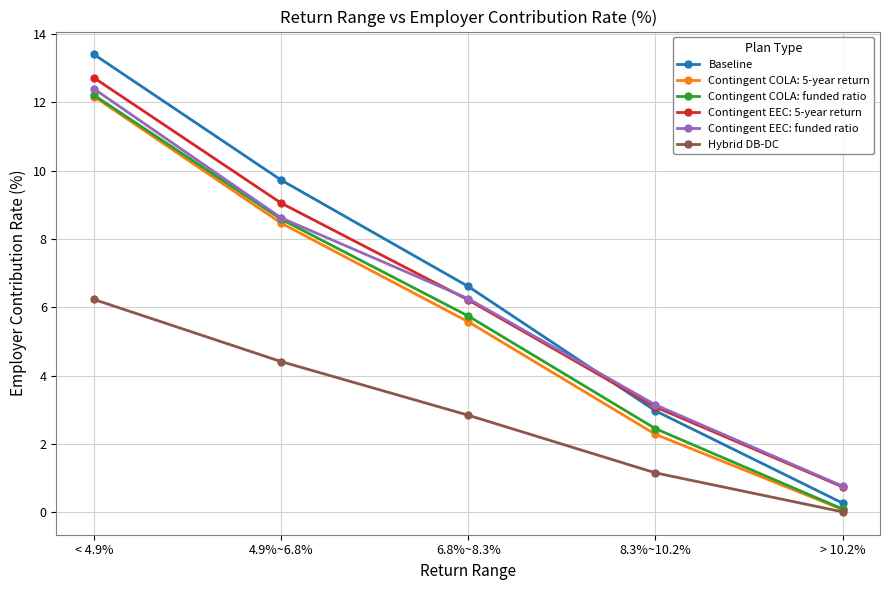

True or false: Contingent EEC: funded ratio has a value of 6.3 at 6.8%~8.3%.

True